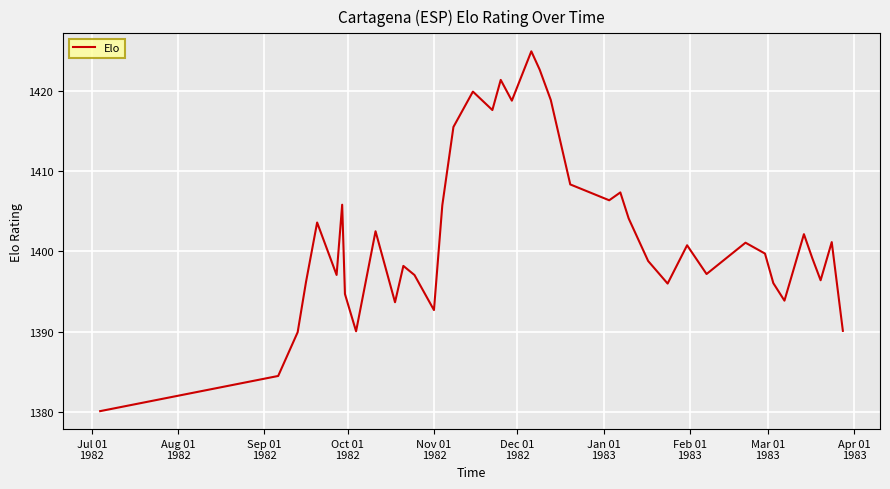

Is this an area chart (filled region under the line)?

No